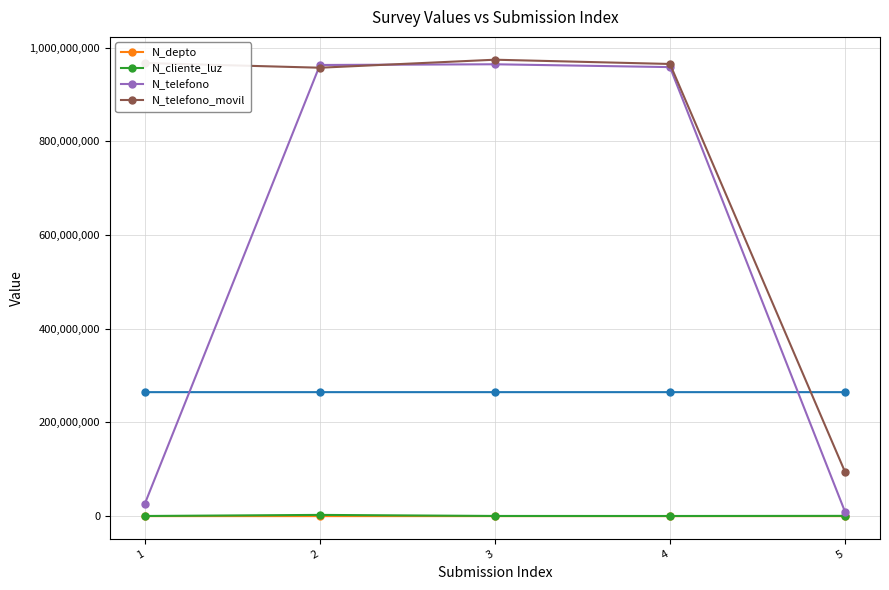

How many distinct data groups are displayed?

4